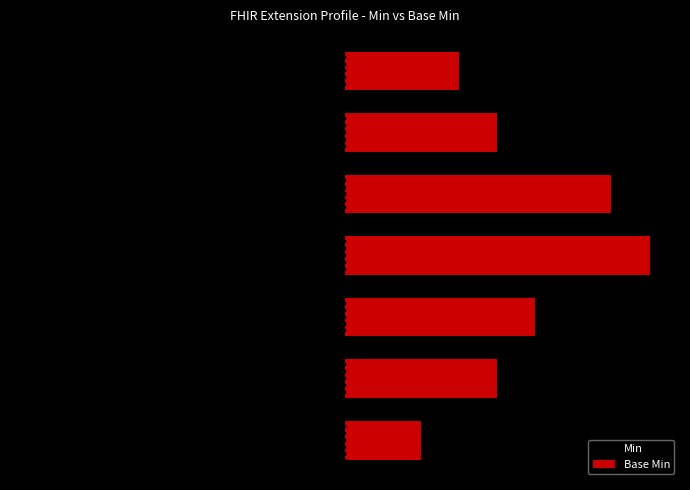

What are all the series names shown in the legend?

Min, Base Min